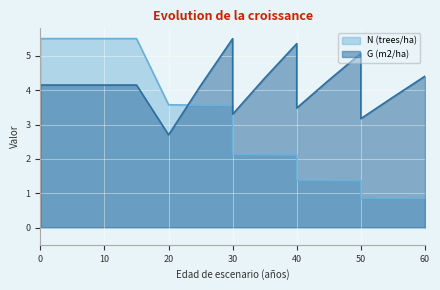

True or false: G (m2/ha) has a value of 6.6 at 15.

False